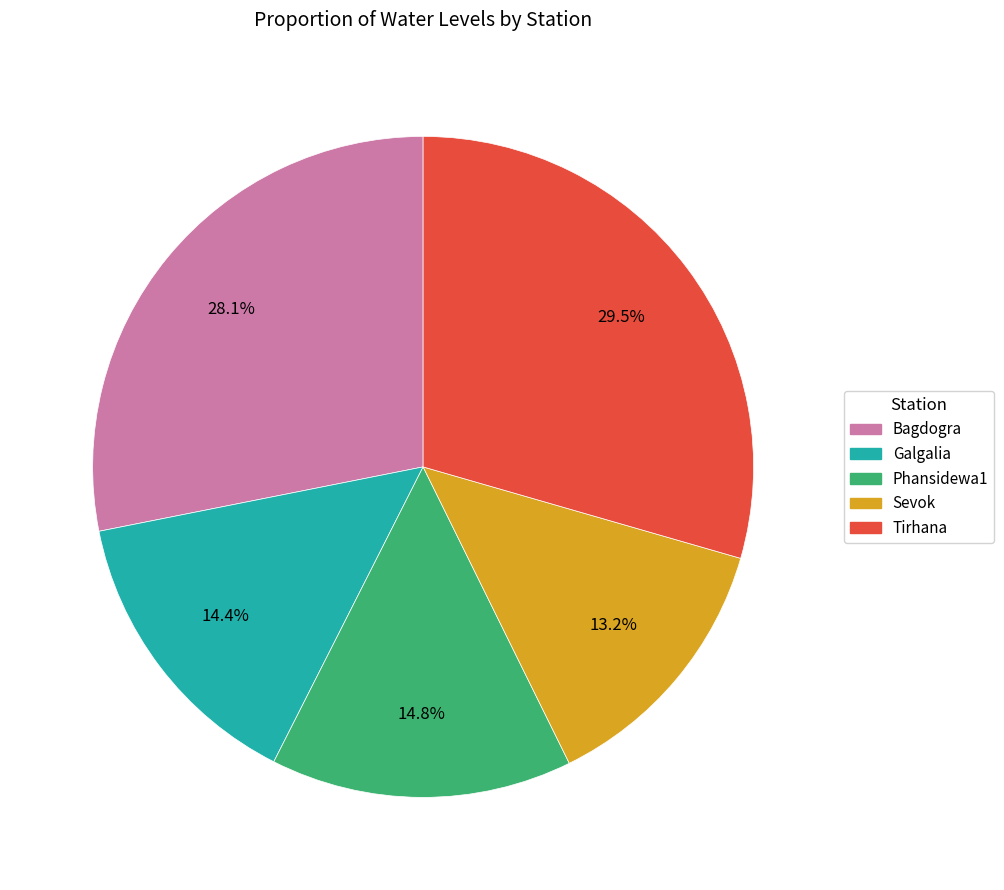

How many segments does this pie chart have?

5